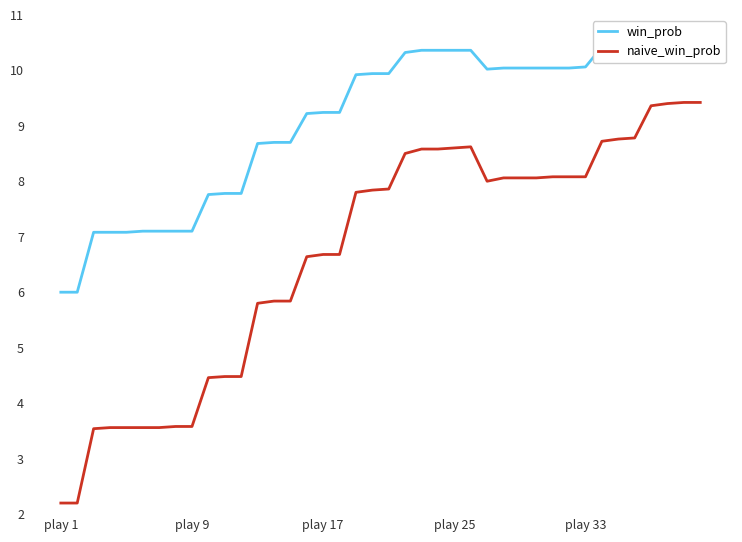

Which category has the lowest value across all series?

play 1